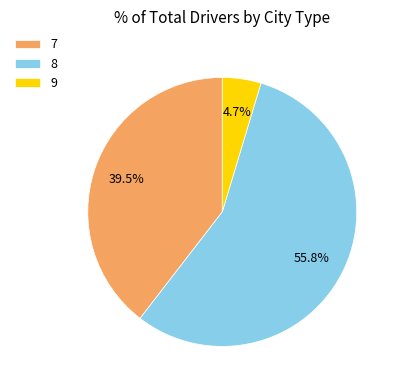

Is there any slice that represents more than half of the pie?

Yes